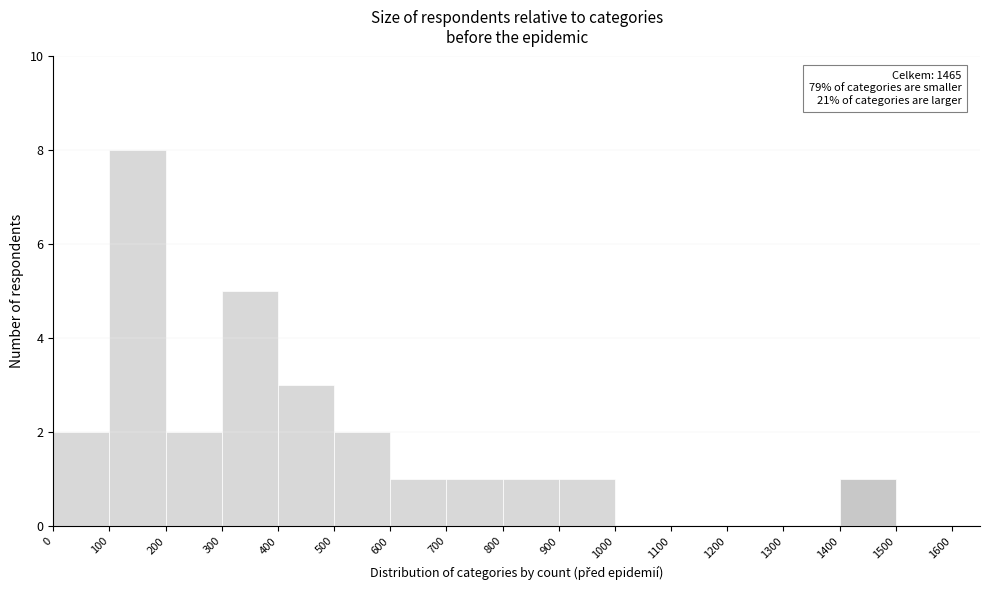

Which range on the x-axis has the tallest bar?

100 to 200